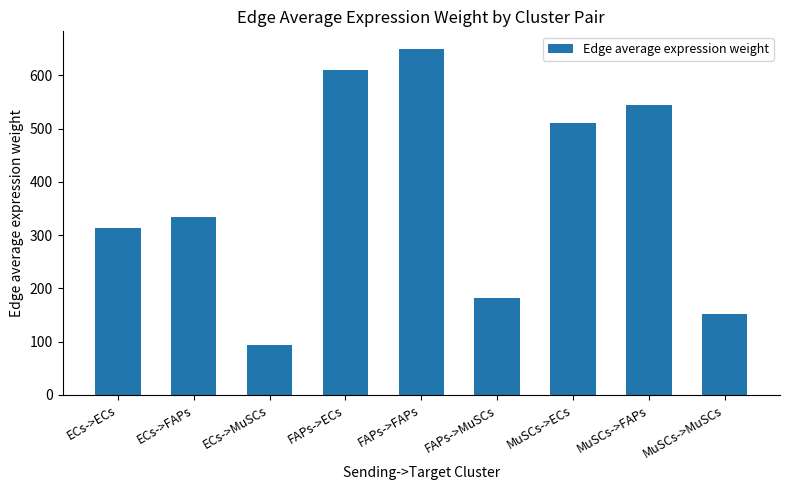

List the labels in order of value, smallest first.

ECs->MuSCs, MuSCs->MuSCs, FAPs->MuSCs, ECs->ECs, ECs->FAPs, MuSCs->ECs, MuSCs->FAPs, FAPs->ECs, FAPs->FAPs